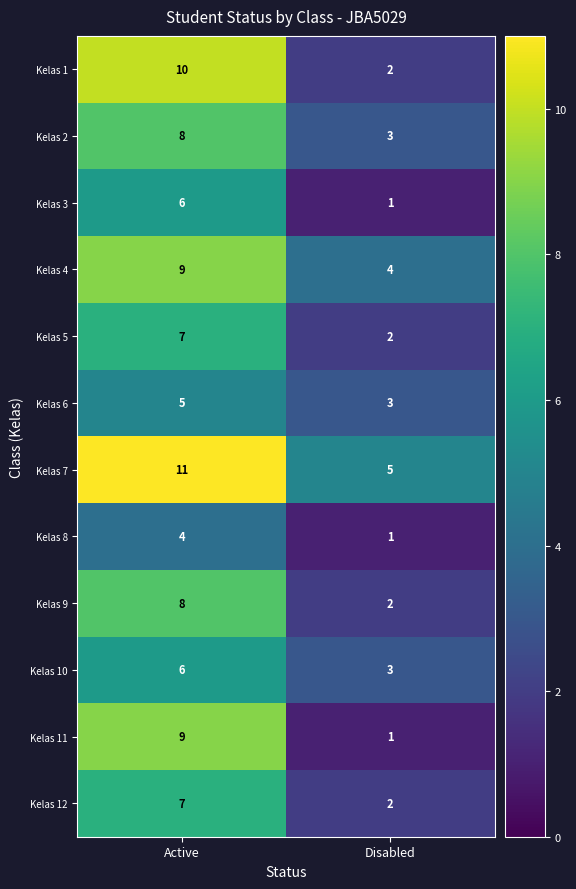

The Kelas 8 series shows 2 at Disabled. True or false?

False